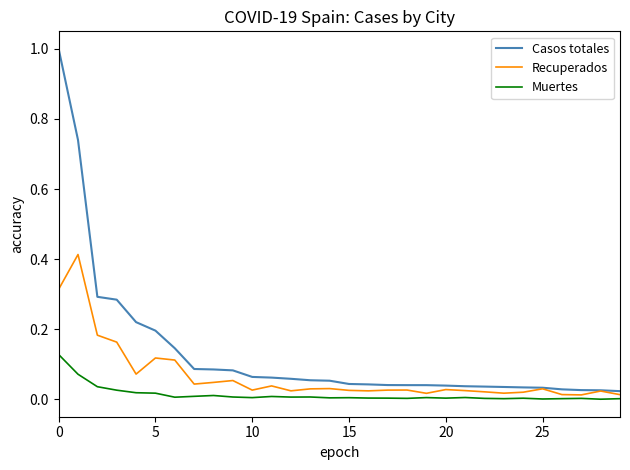

At how many categories does at least one series exceed 0?

30